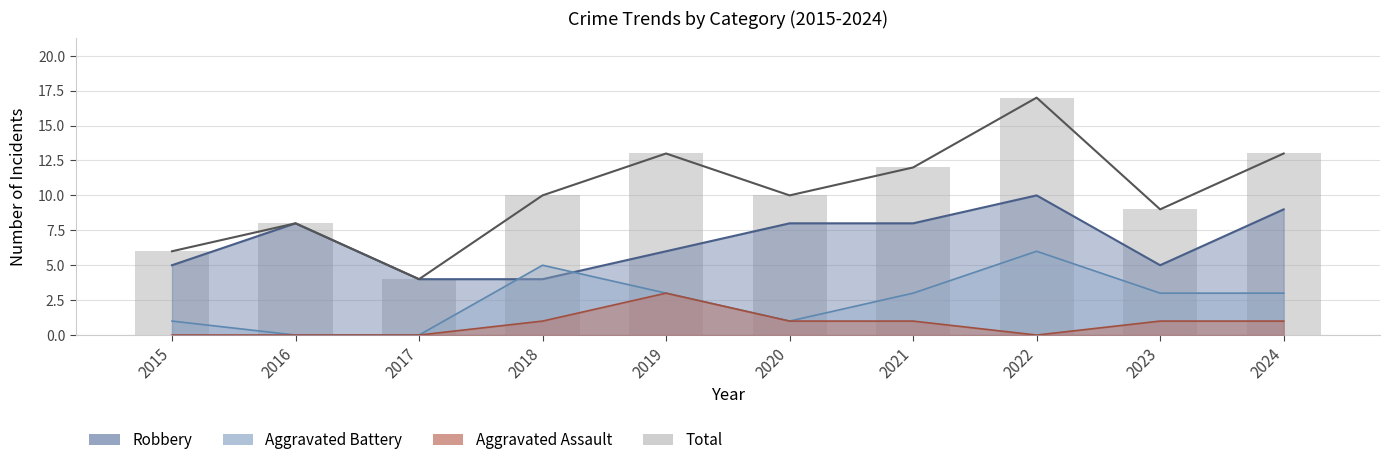

What is the value of the 3rd bar from the left?

4